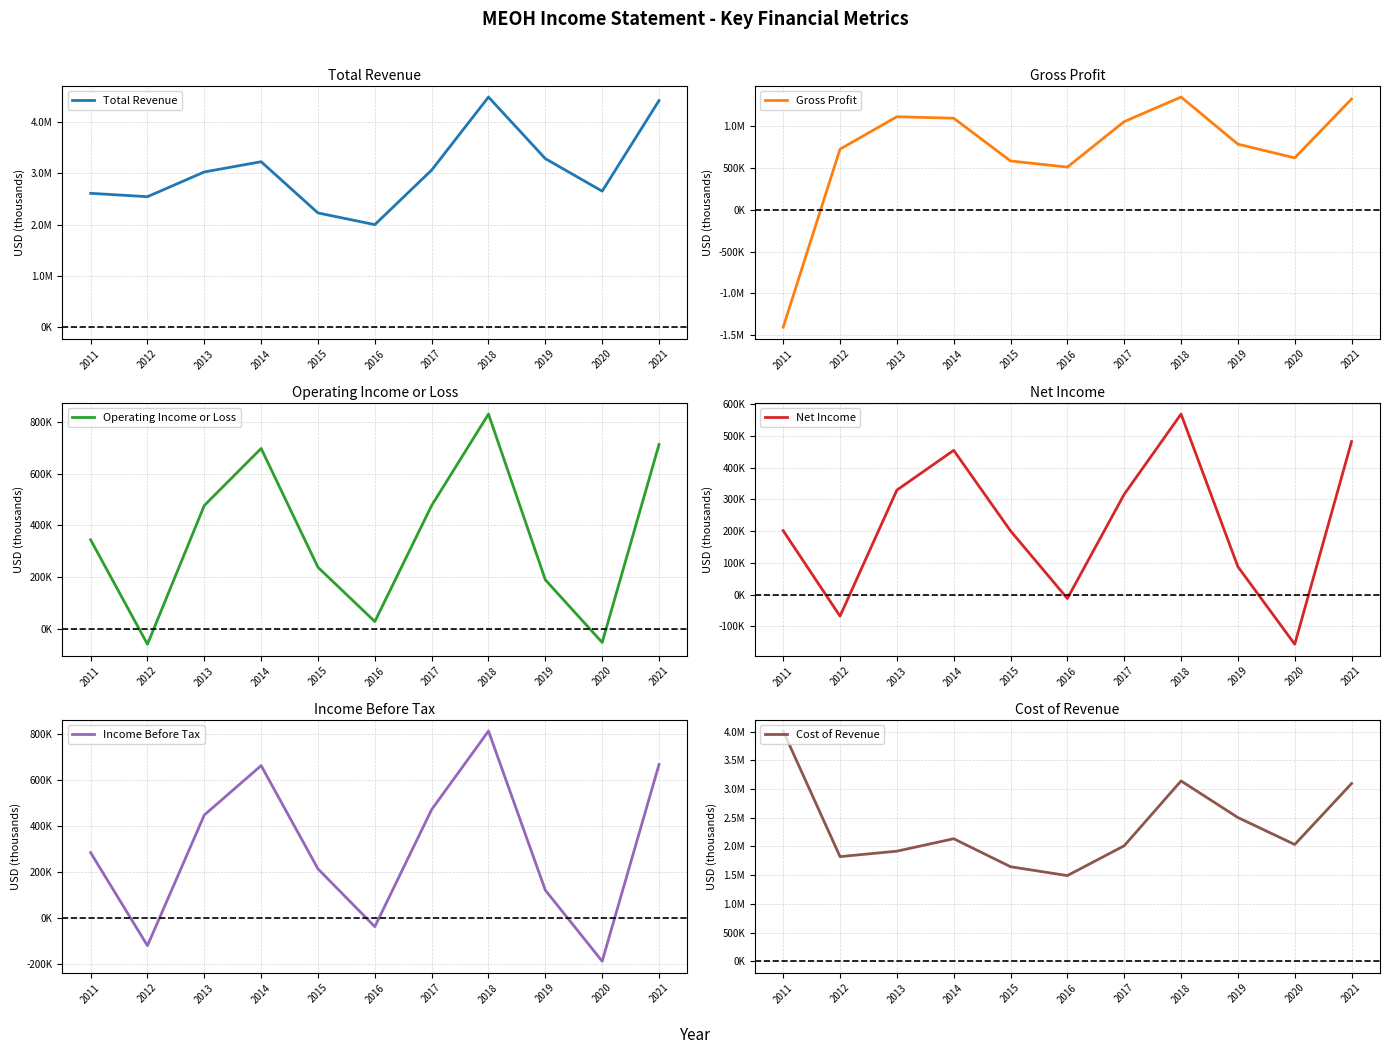

What is the greatest value displayed?

4482700